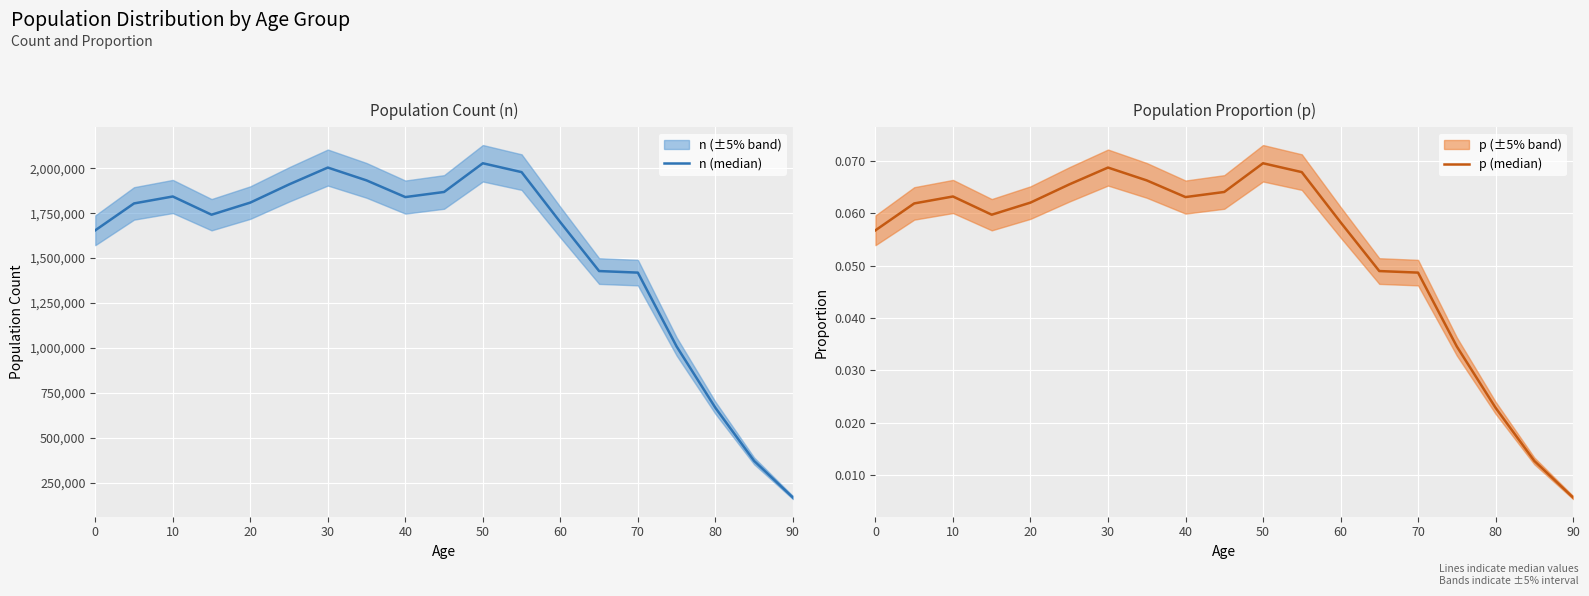

What are all the series names shown in the legend?

n (median), p (median)